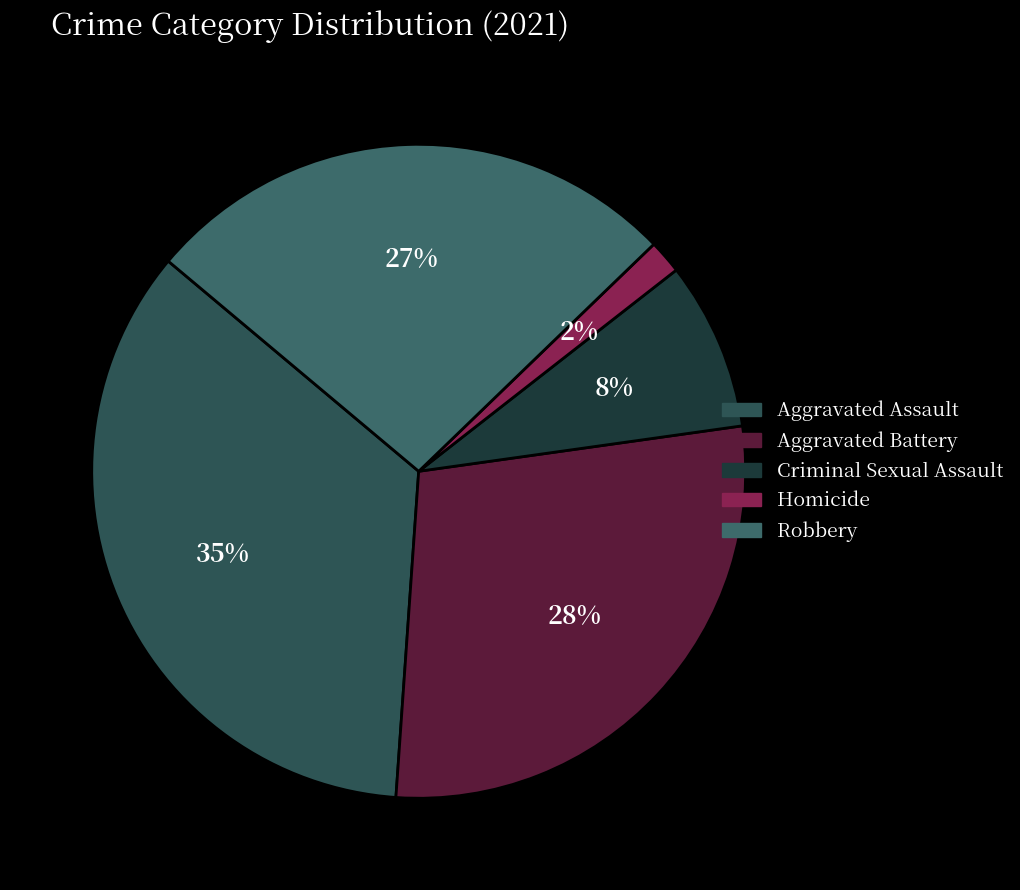

To the nearest percent, what is the difference between the largest and smallest slice percentages?

33%